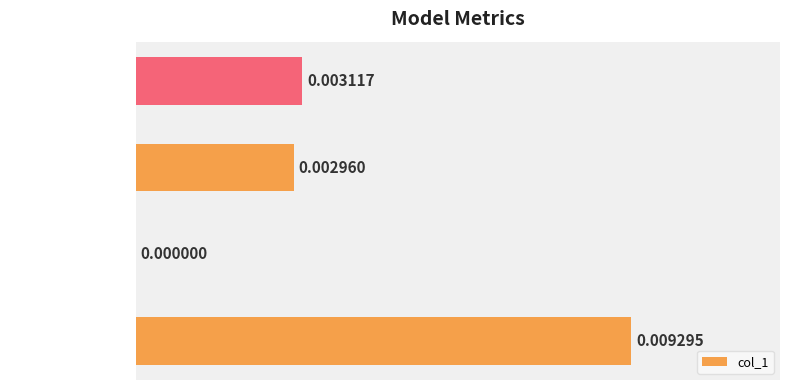

At which label is the value closest to 0?

SMAPE